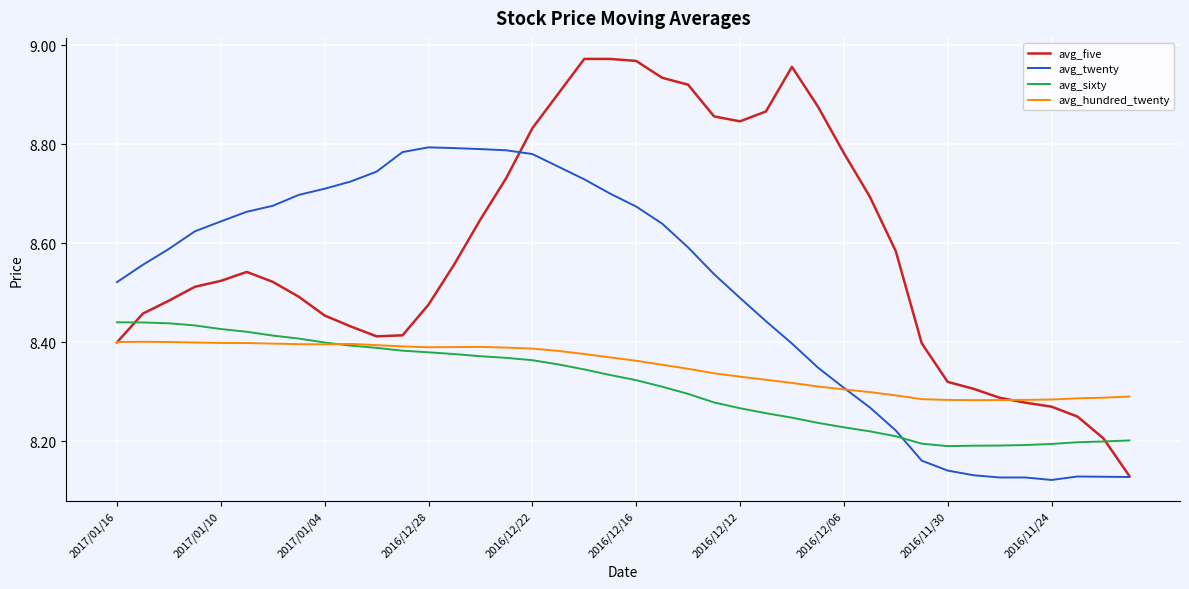

Which series has the widest spread of values?

avg_five